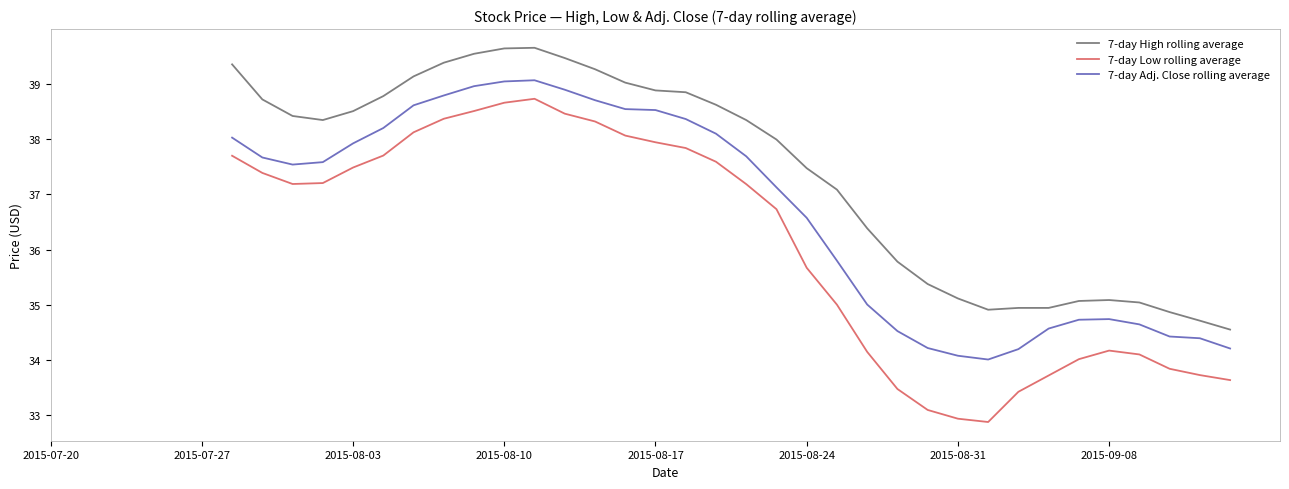

Which series has the largest total across all categories?

7-day High rolling average